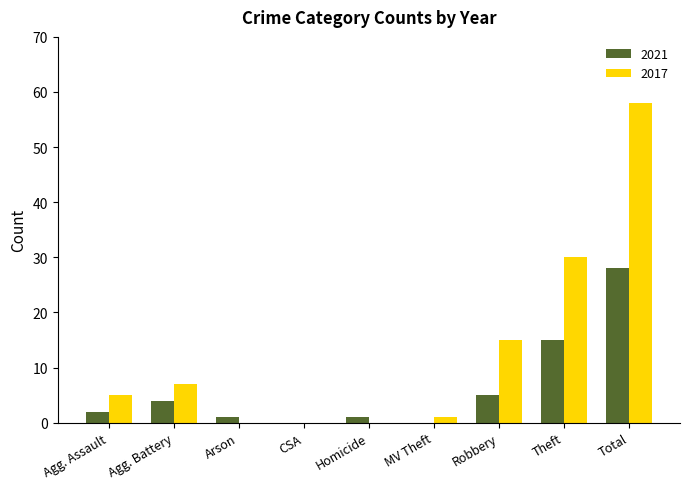

The 2021 series shows 28 at Total. True or false?

True